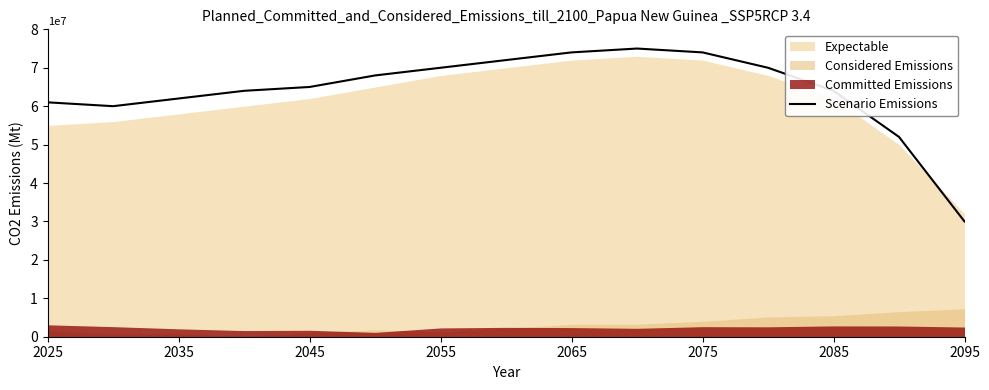

What is the minimum value for Scenario Emissions?

30000000